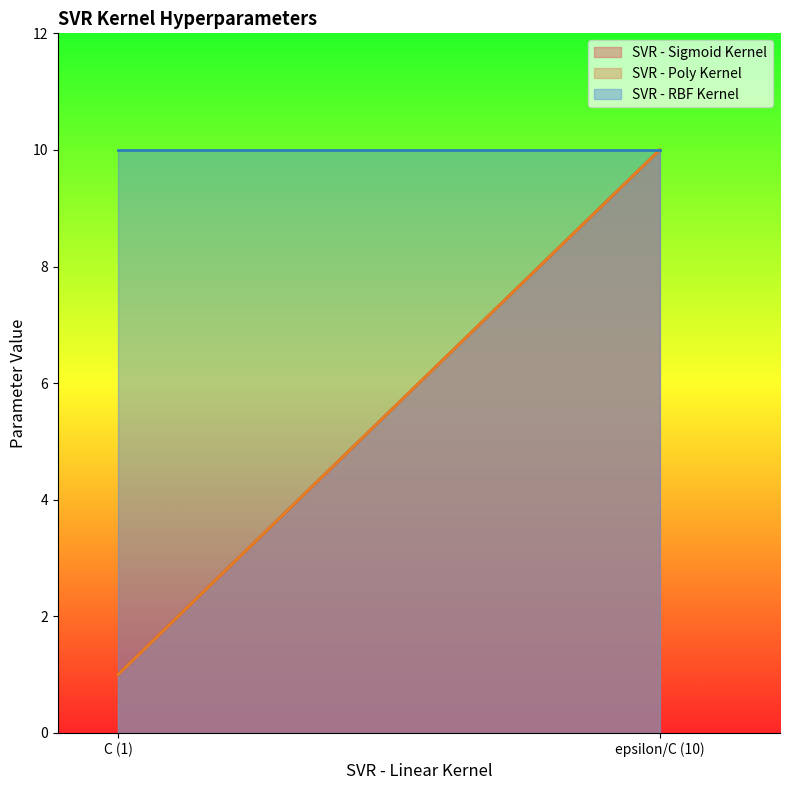

At which category is the sum across all series the highest?

epsilon/C (10)